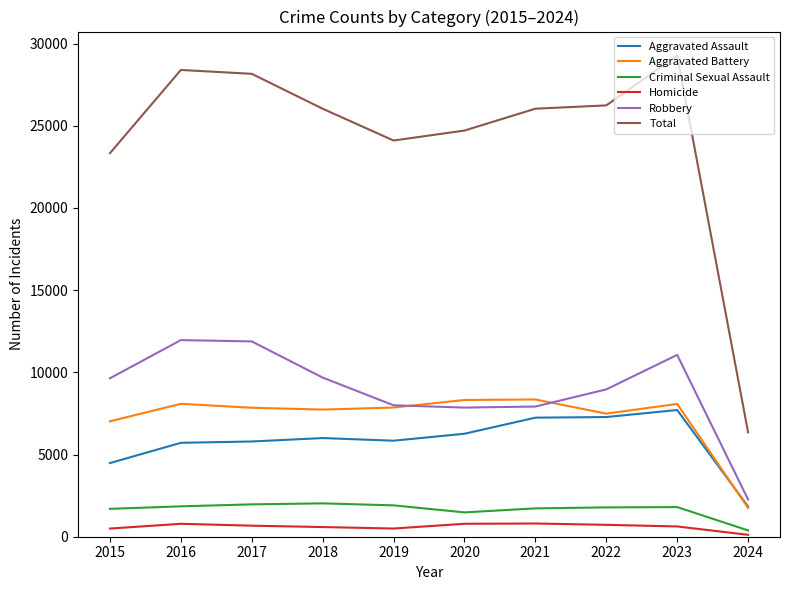

What are all the series names shown in the legend?

Aggravated Assault, Aggravated Battery, Criminal Sexual Assault, Homicide, Robbery, Total